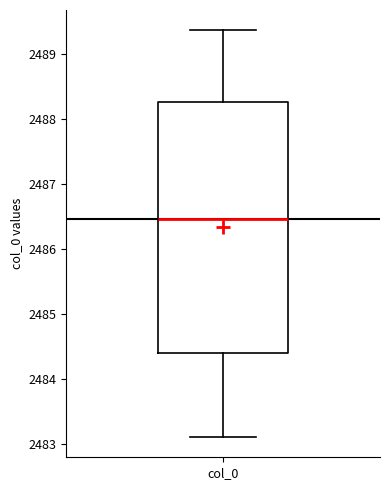

Transcribe this box plot: give where the median line is, the range the box spans, and where the two whiskers end, as read against the y-axis. The values are not printed on the chart, so give them approximately, as read against the axis.

median 2486.5, box 2484.4 to 2488.3, whiskers 2483.1 to 2489.4